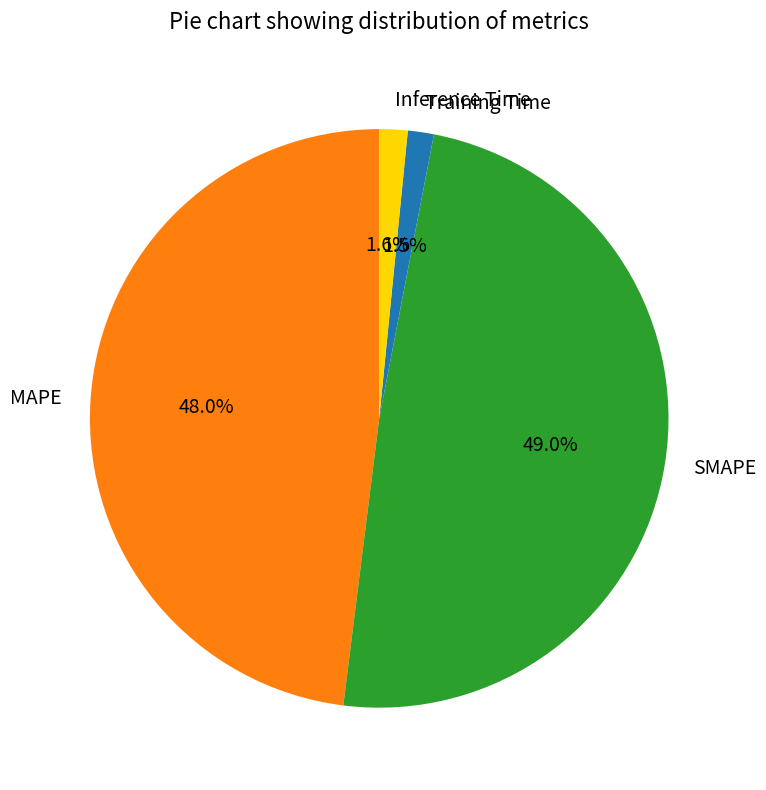

What portion of the pie excludes Inference Time?

98.4%